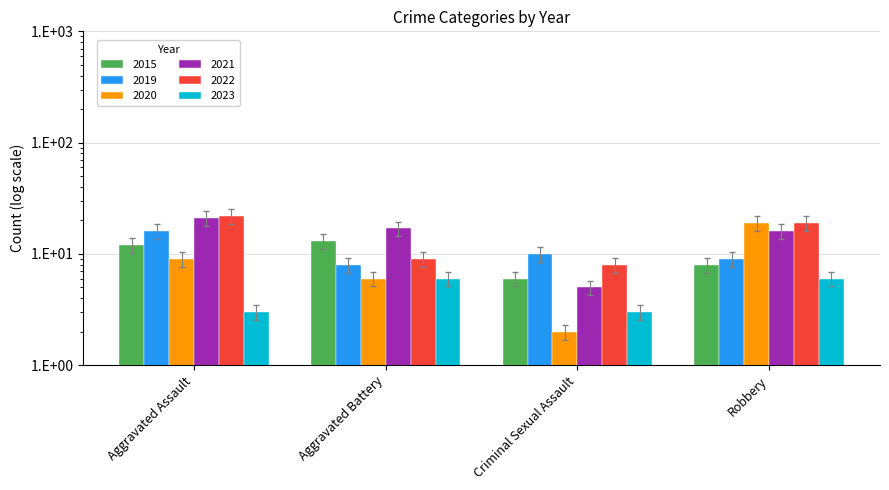

At which category is the sum across all series the highest?

Aggravated Assault